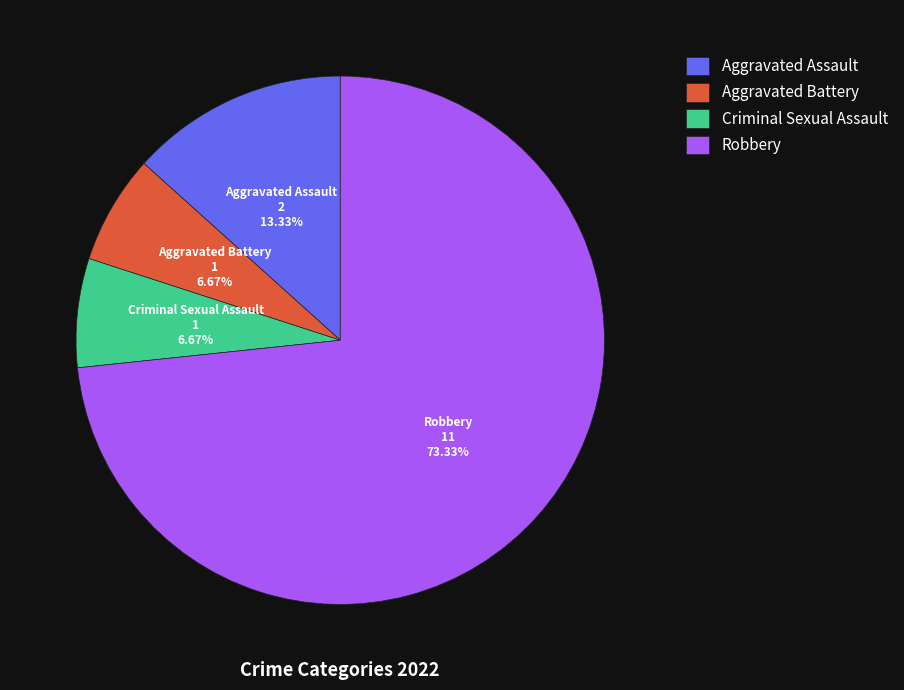

What is the largest slice in the pie chart?

Robbery